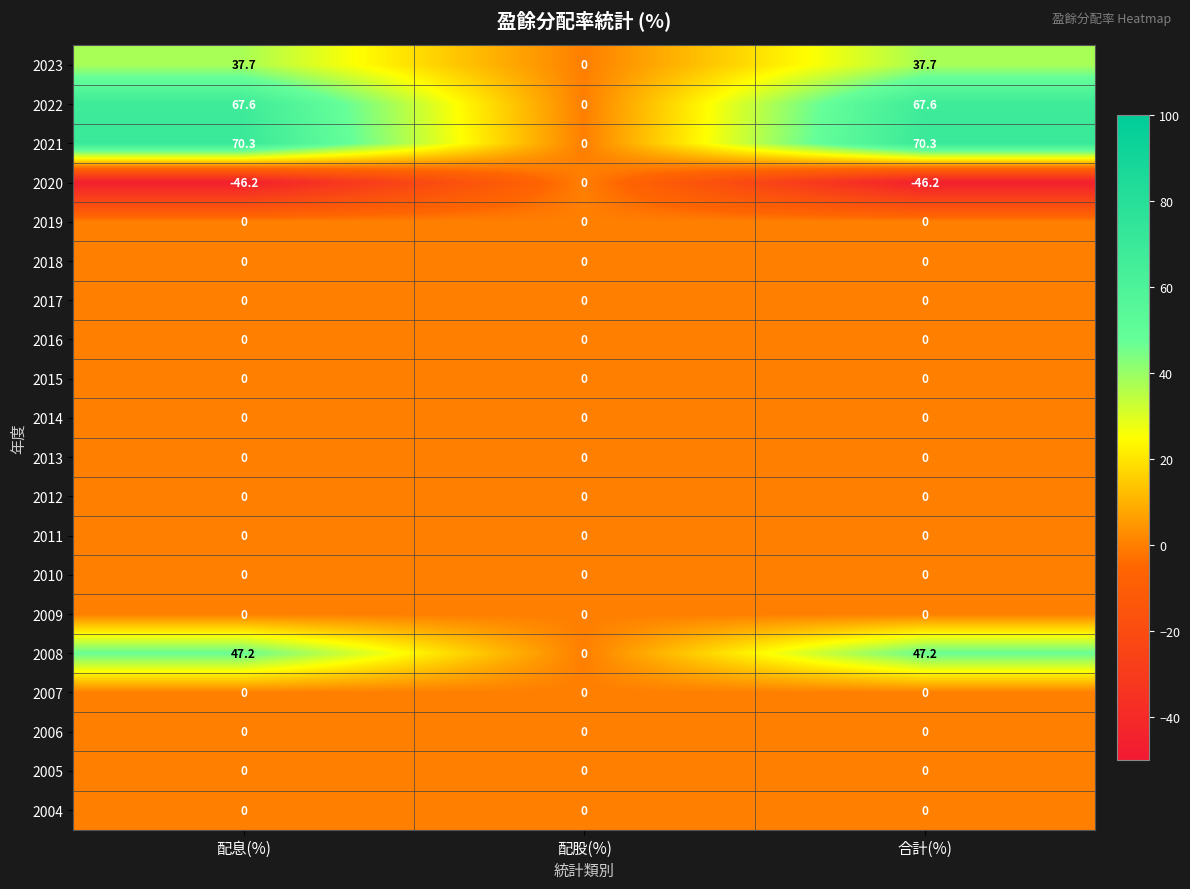

The 2020 series shows 16.3 at 配股(%). True or false?

False